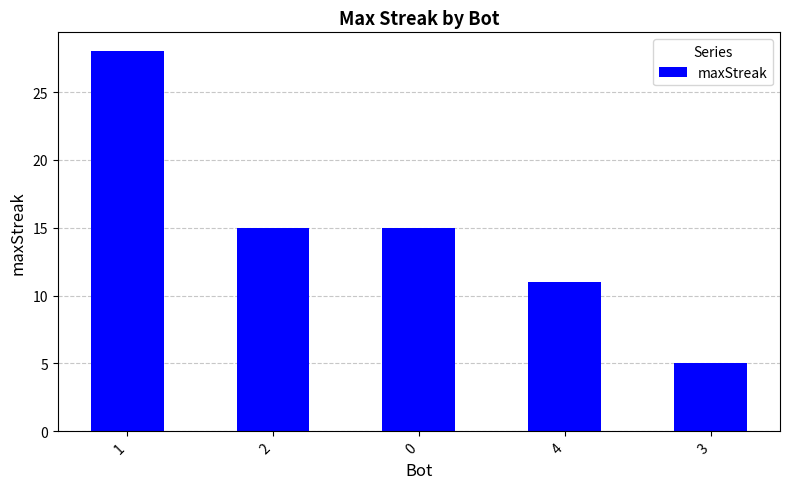

True or false: the data shows 15 at 2.

True